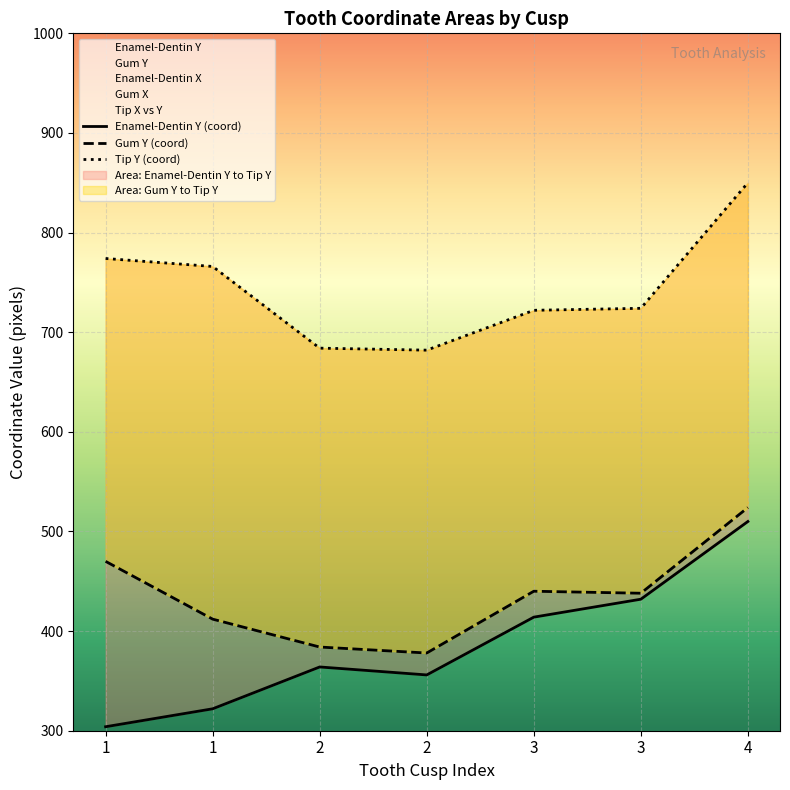

At how many categories does at least one series exceed 619?

7